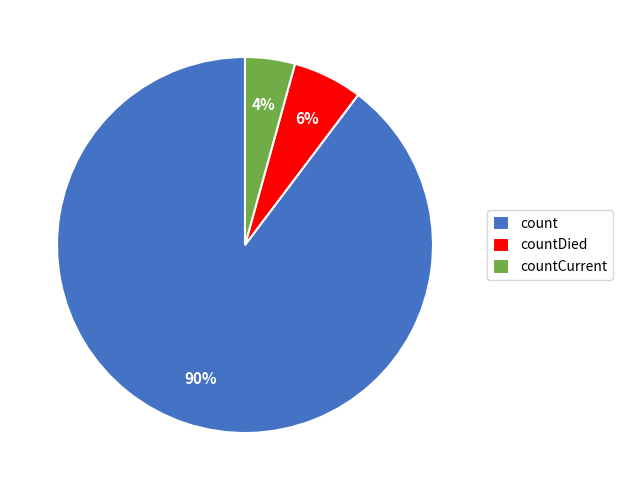

How many segments does this pie chart have?

3